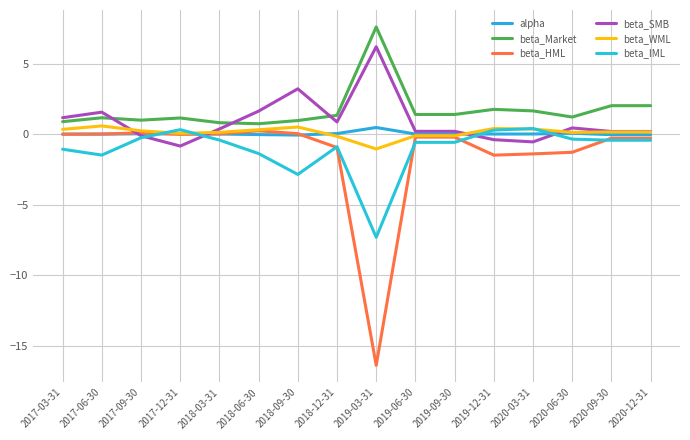

Between 2017-12-31 and 2020-06-30, which series saw the biggest shift?

beta_SMB